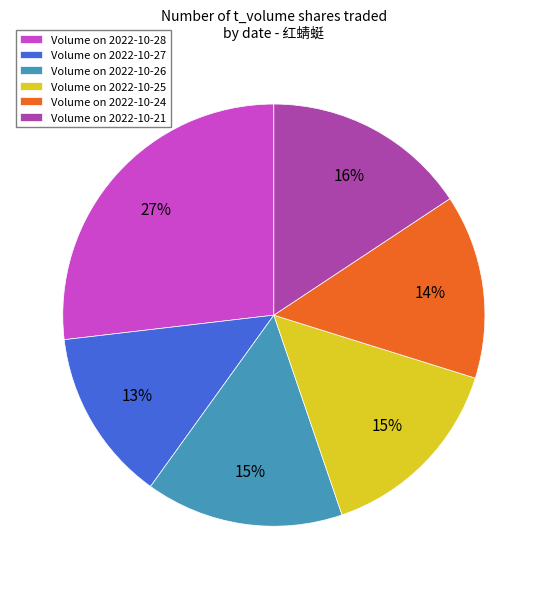

How many segments does this pie chart have?

6